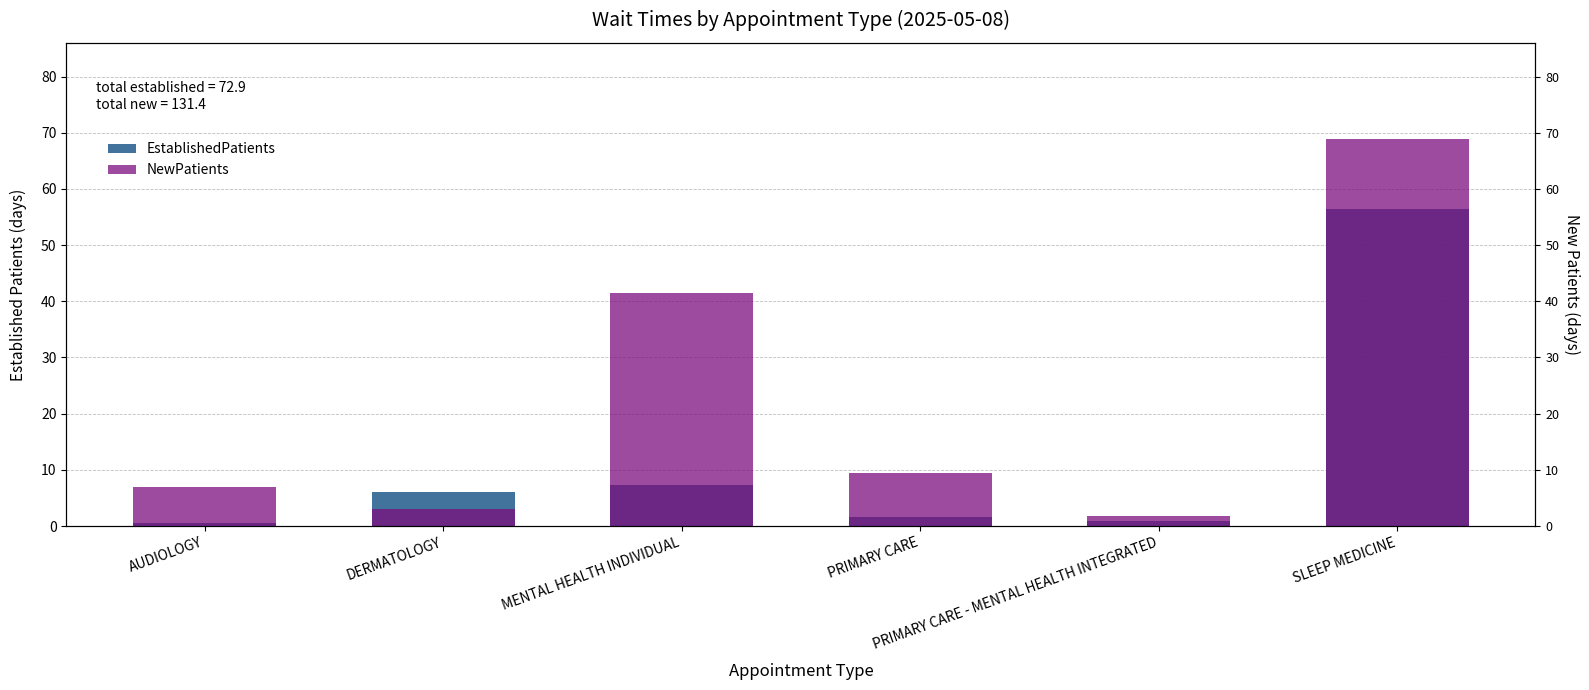

Does the chart contain any negative values?

No